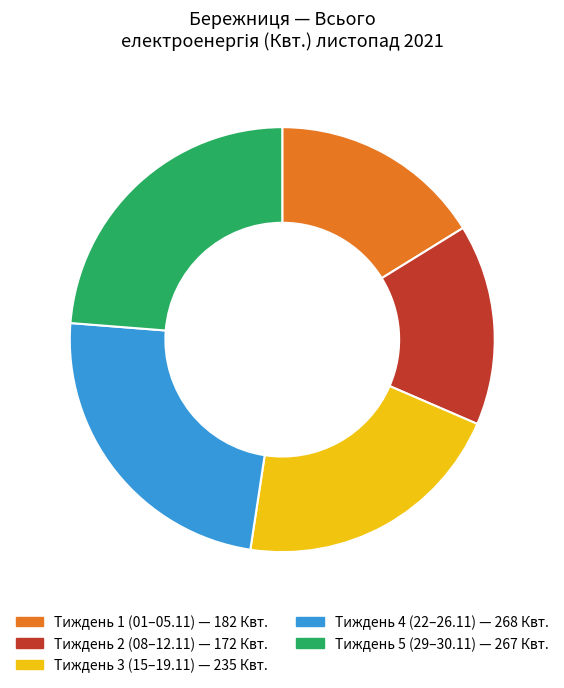

Does any single category account for the majority?

No